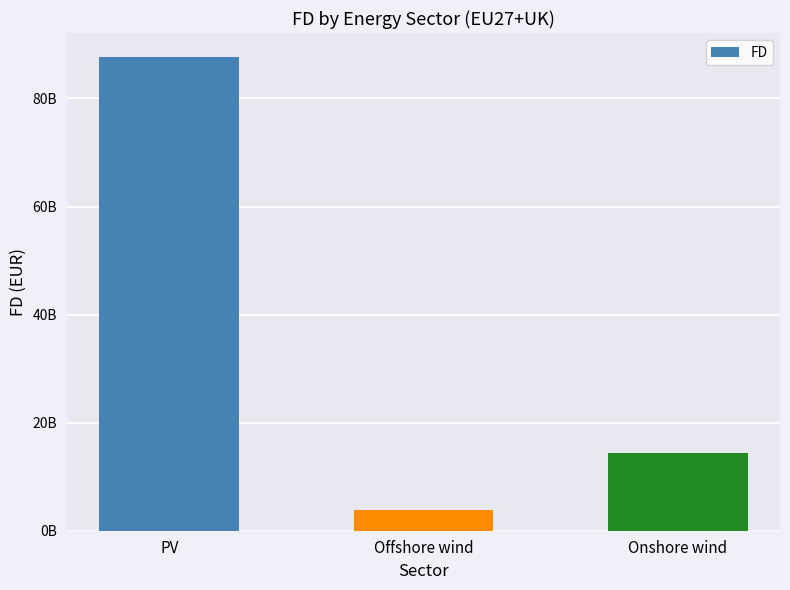

Which label corresponds to the smallest value in the chart?

Offshore wind